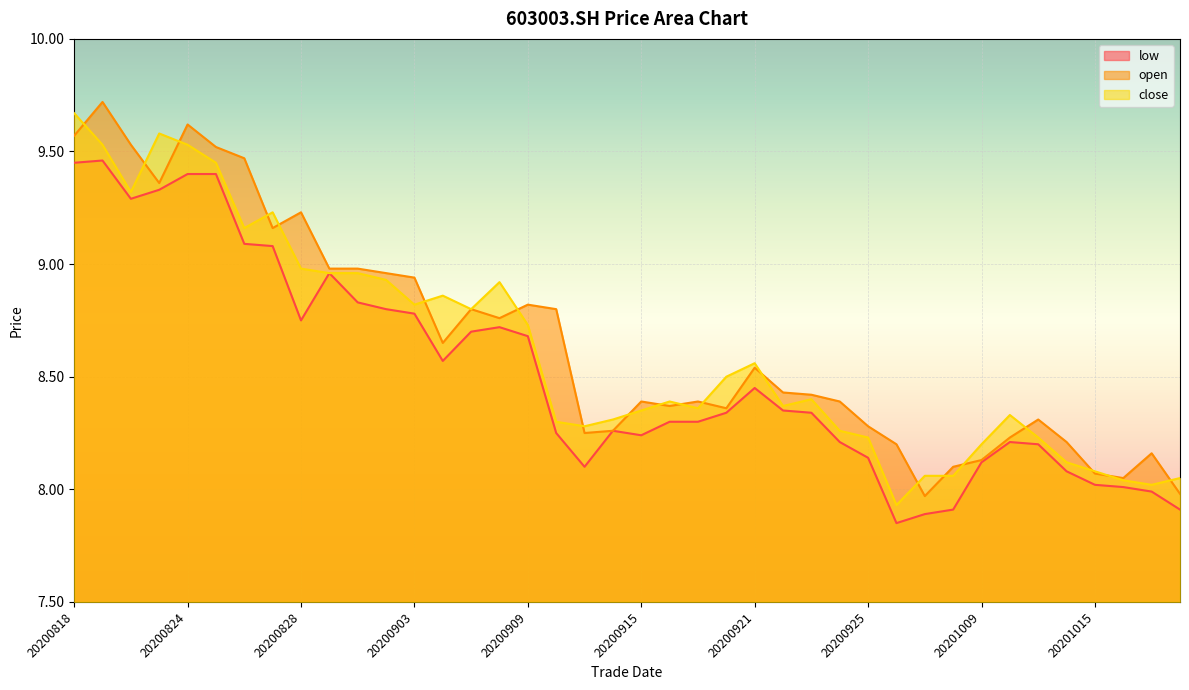

At which category is the sum across all series the highest?

20200819